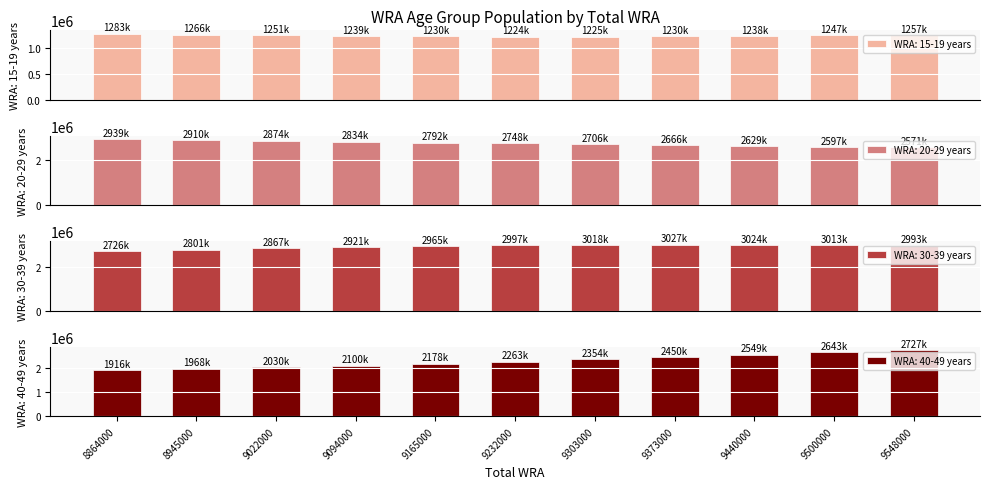

Rank the series at 9440000 from highest to lowest value.

WRA: 30-39 years, WRA: 20-29 years, WRA: 40-49 years, WRA: 15-19 years